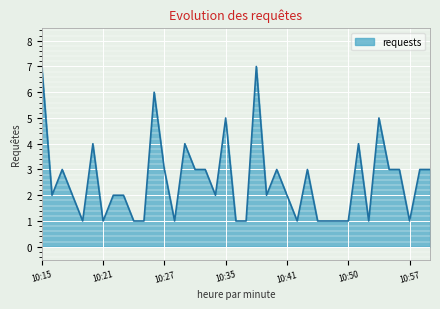

What is the difference between the maximum and minimum values?

6